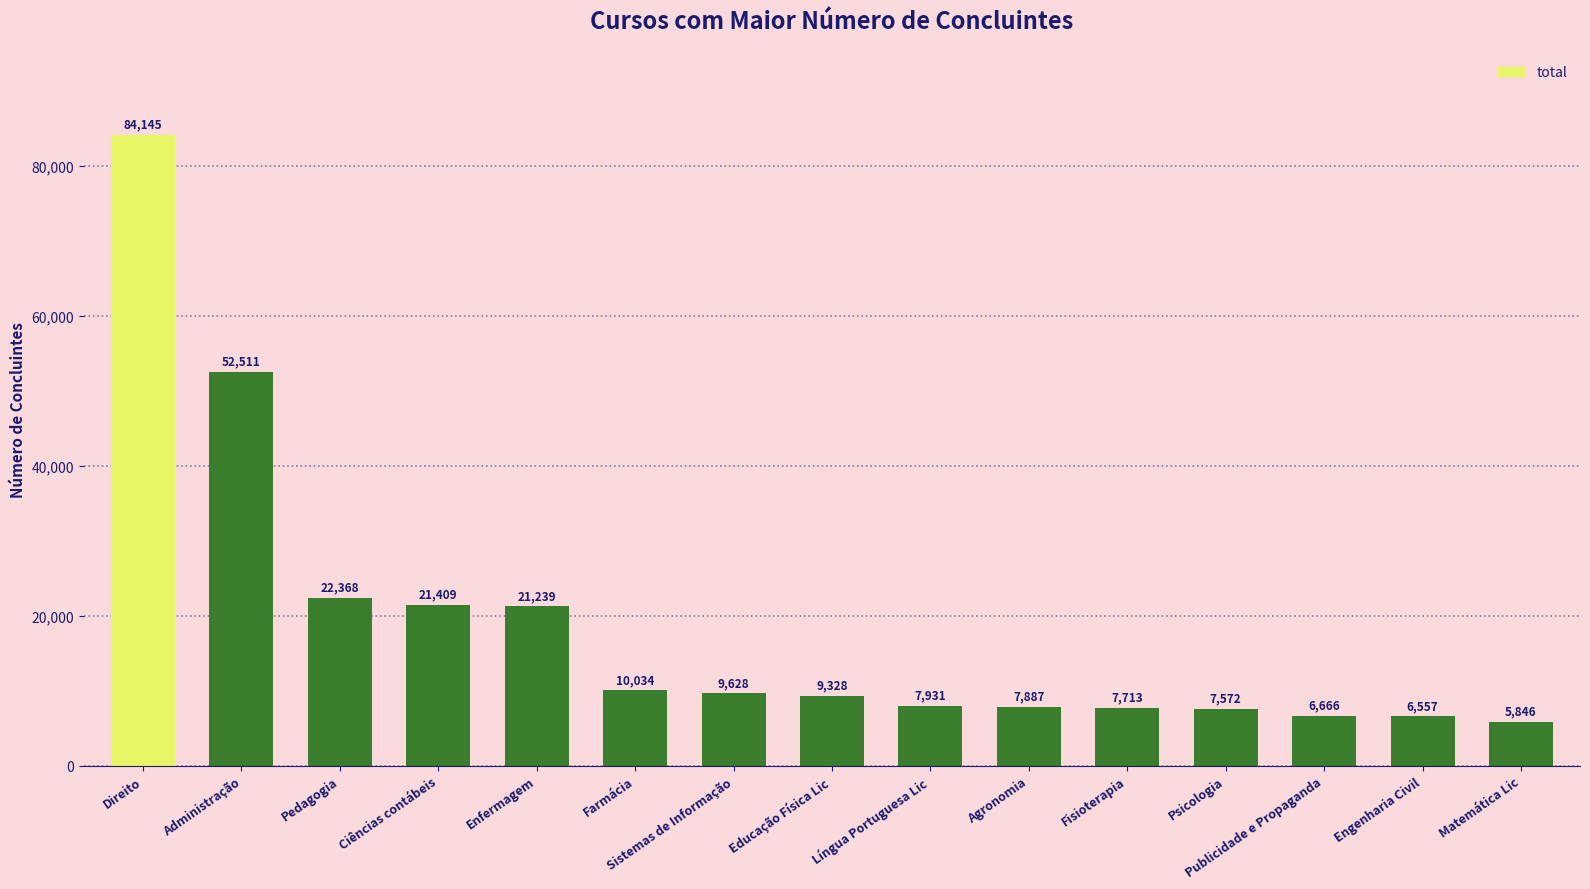

Are the bars grouped side by side (vs. stacked)?

No